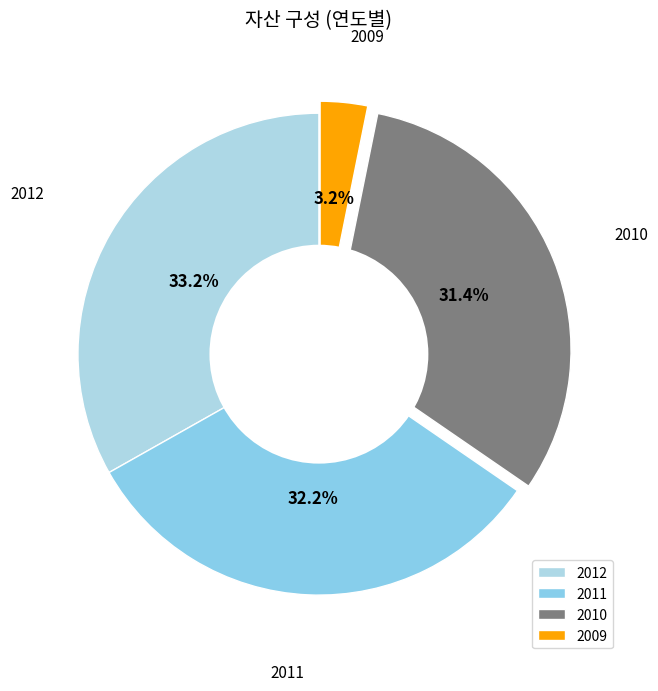

To the nearest percent, what is the difference between the 2009 and 2012 slice percentages?

30%